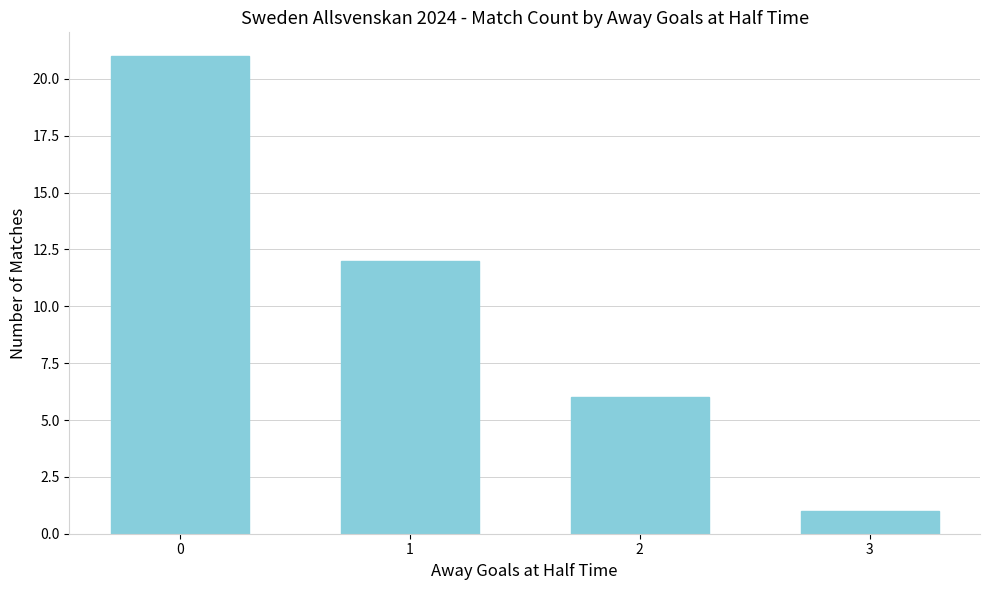

Rank the categories by value from lowest to highest.

3, 2, 1, 0